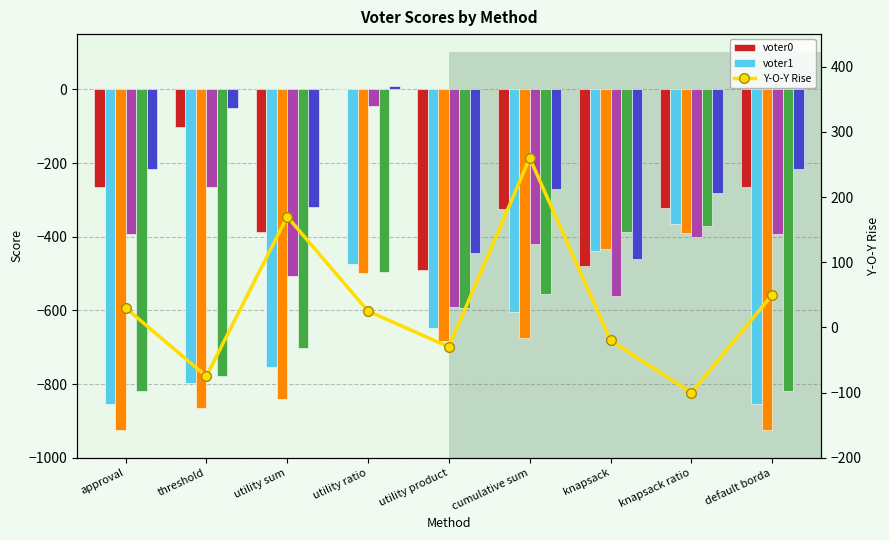

The voter1 series shows -1182 at default borda. True or false?

False